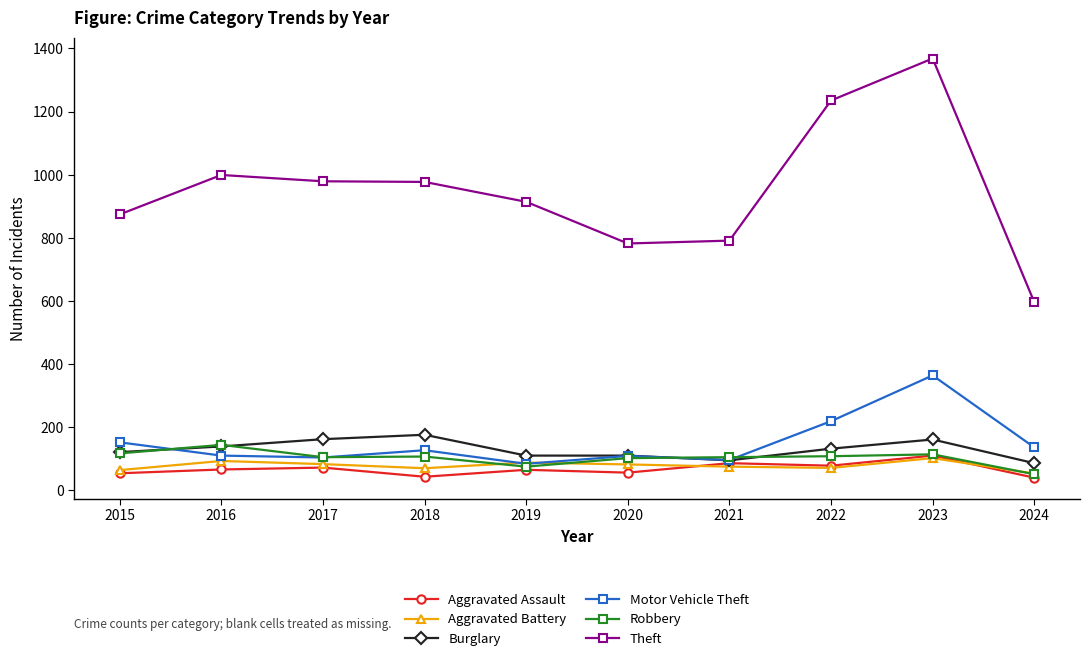

What is the difference between the maximum and minimum values in the Burglary series?

90